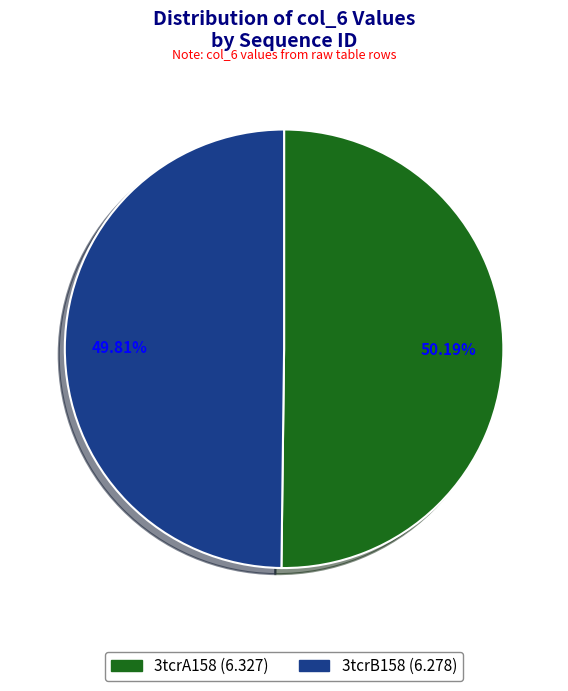

What portion of the pie excludes 3tcrB158?

50.2%